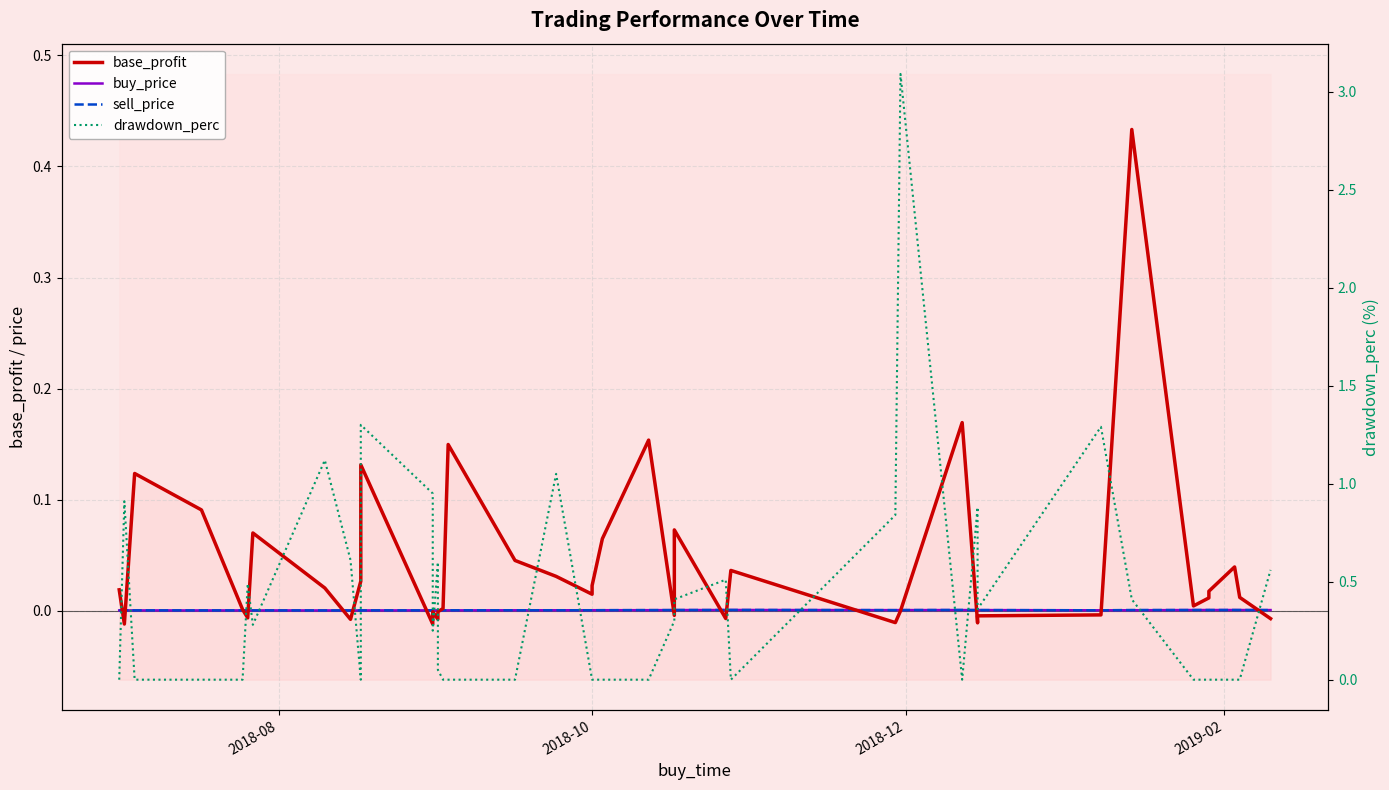

Which series has the largest total across all categories?

drawdown_perc